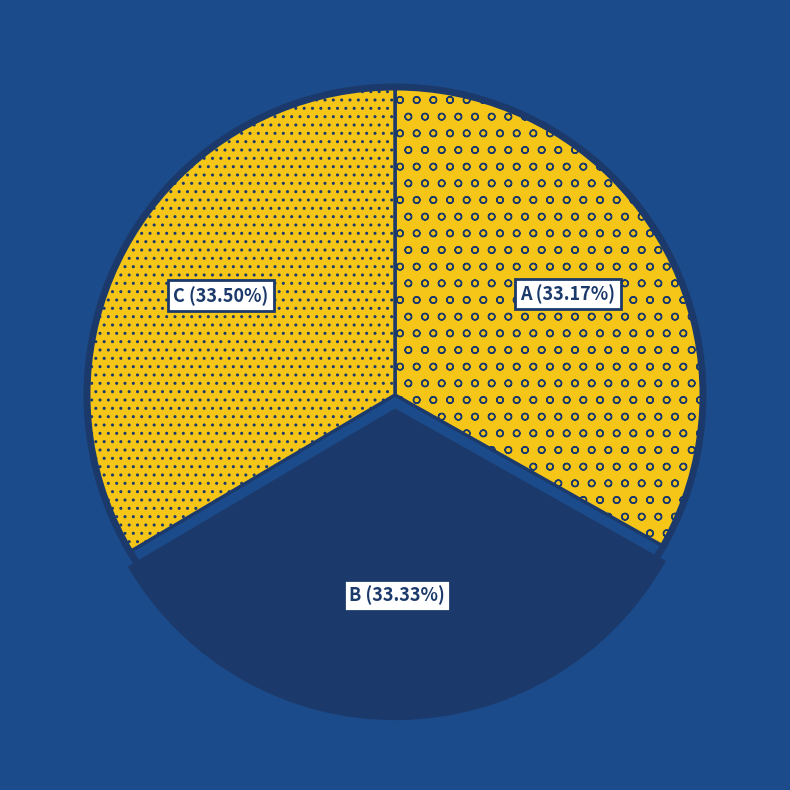

The B slice represents 33% of the pie. True or false?

True